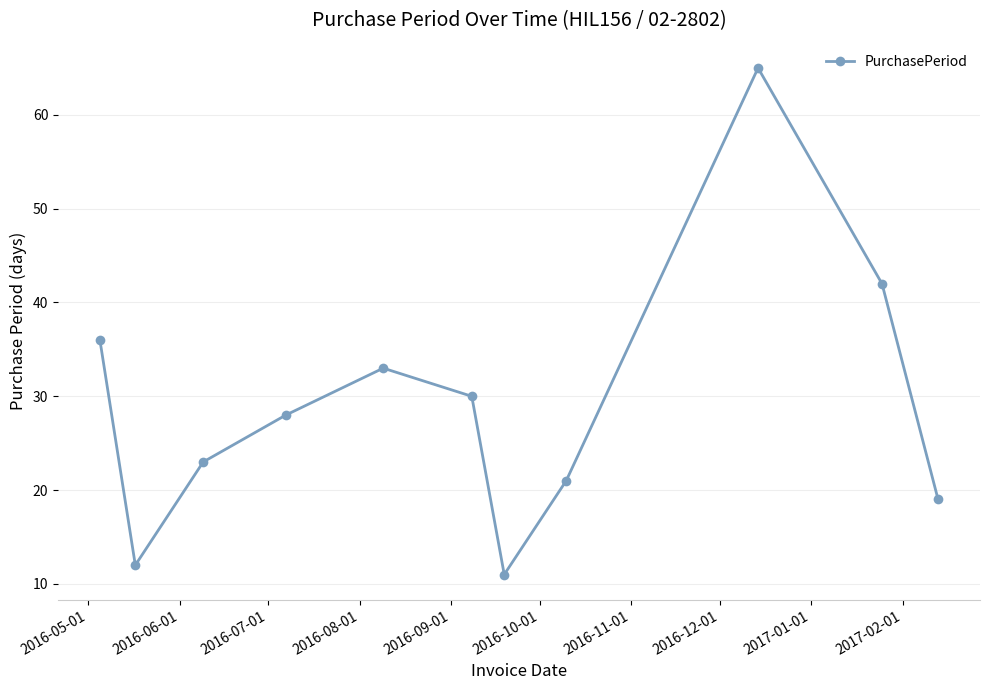

How many points are higher than both their immediate neighbors (excluding endpoints)?

2